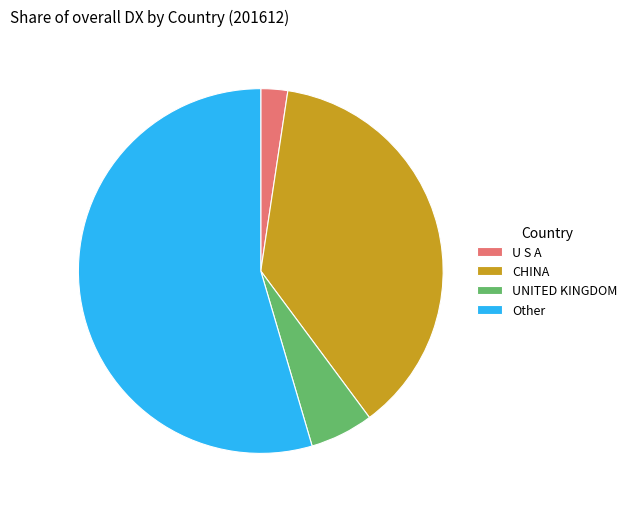

Rank the categories by value from lowest to highest.

U S A, UNITED KINGDOM, CHINA, Other